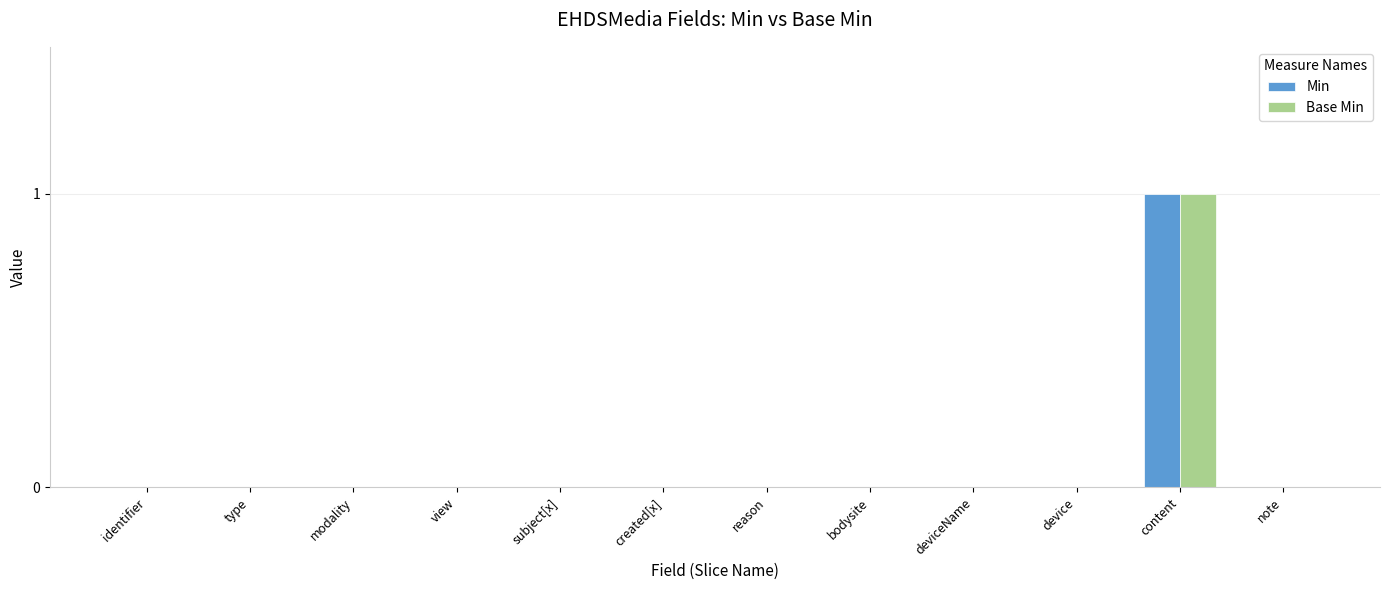

How many groups of bars are there?

12